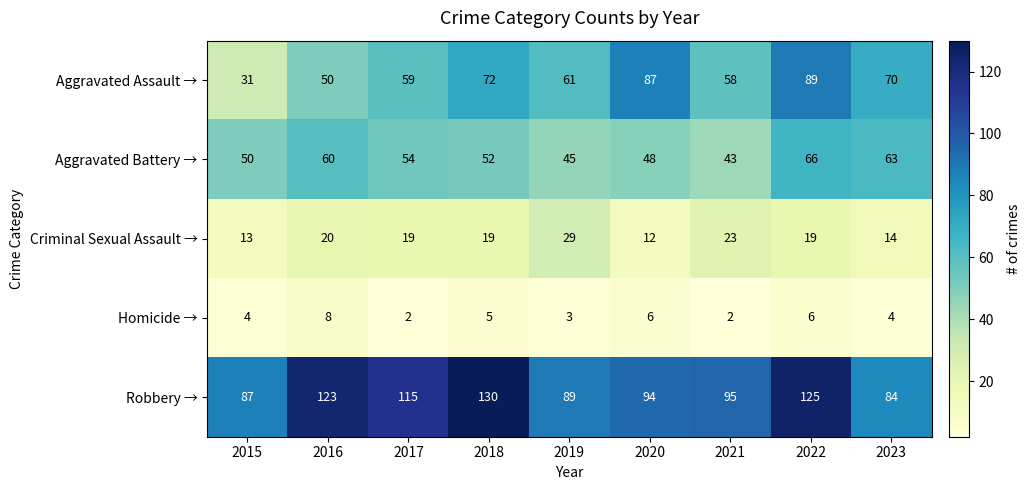

Which label corresponds to the largest value in the chart?

2018